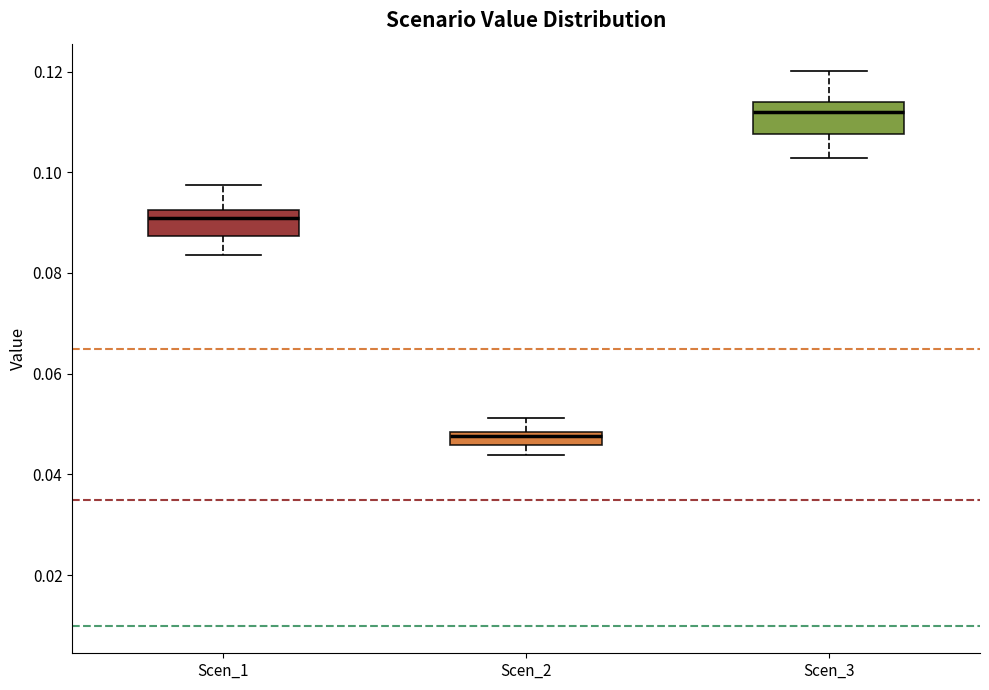

Which box's median line is the highest?

Scen_3